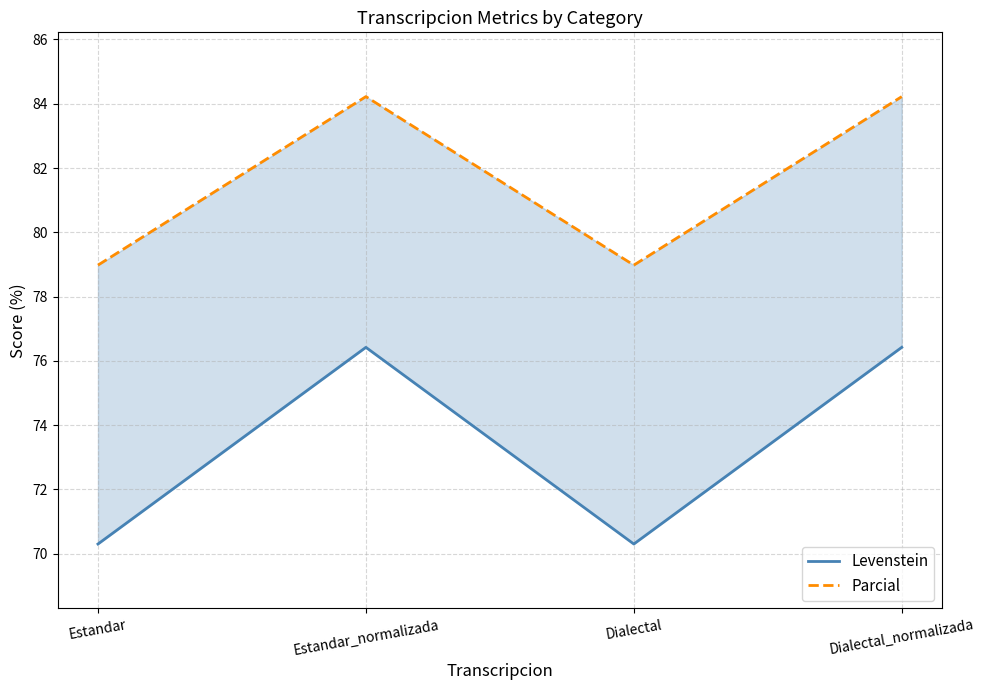

How many values in the Parcial series exceed 84?

2